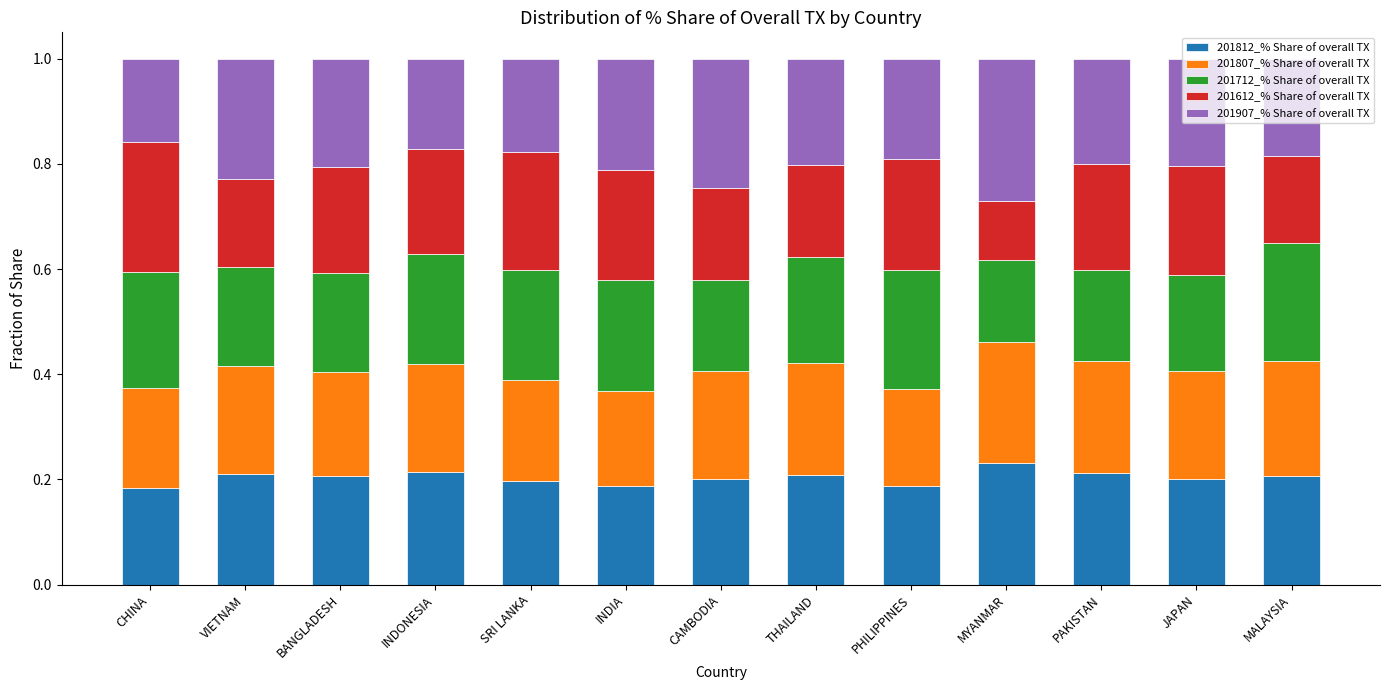

What is the sum of all 201812_% Share of overall TX values?

2.6